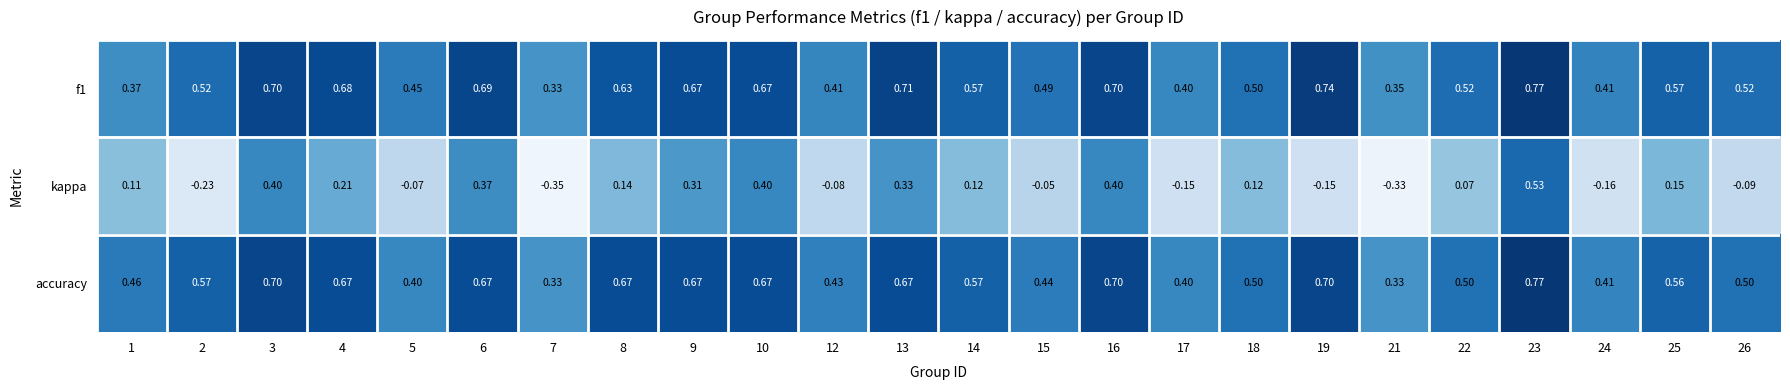

Which category has the highest value across all series?

23